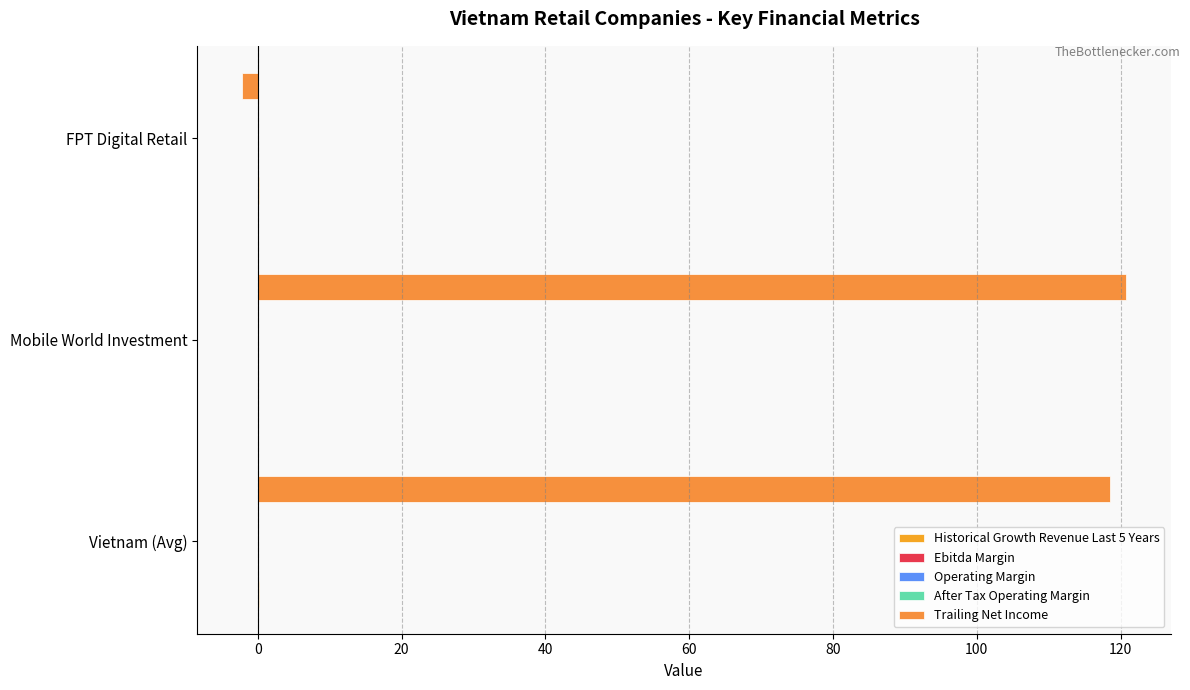

Count the number of categories in the chart.

3